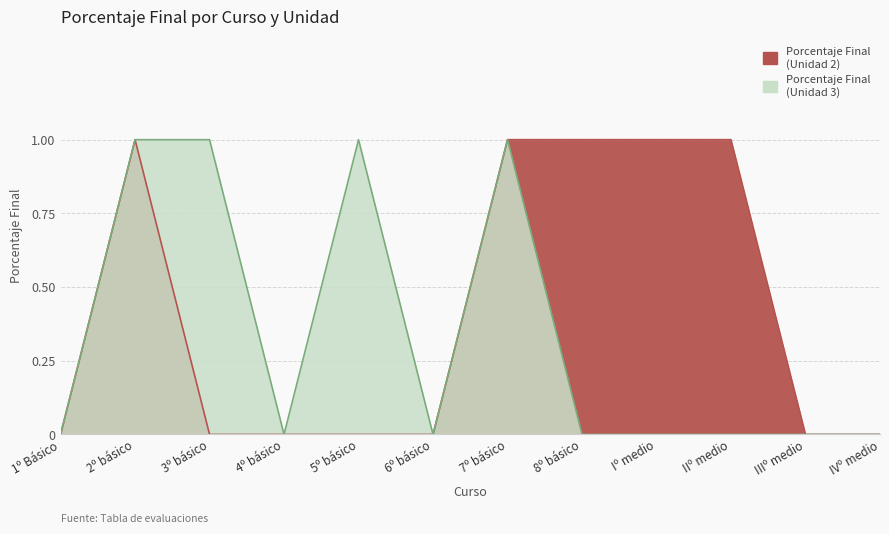

What position from the right is 8º básico?

5